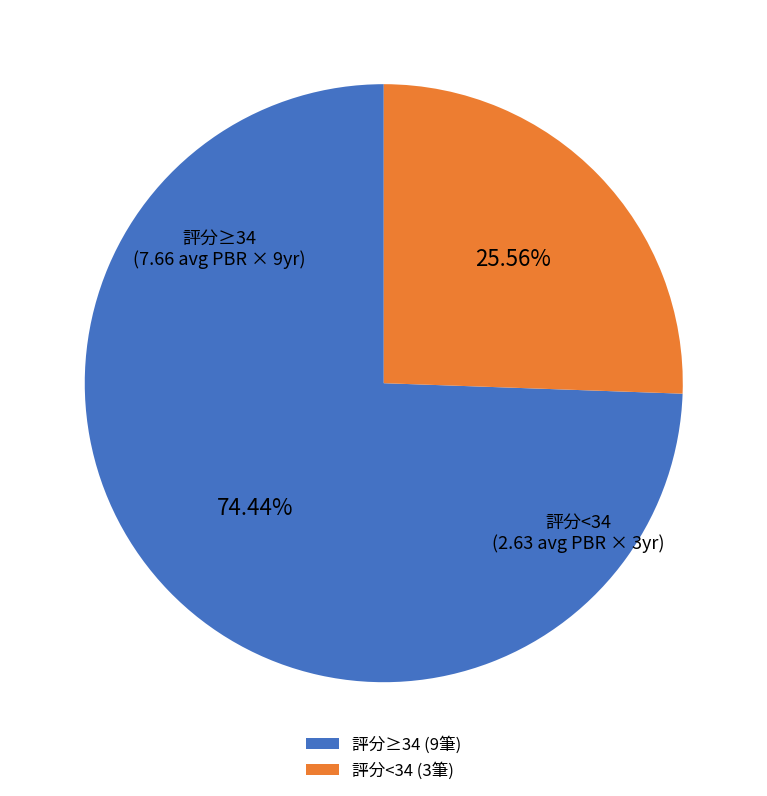

To the nearest percent, what is the difference between the largest and smallest slice percentages?

49%